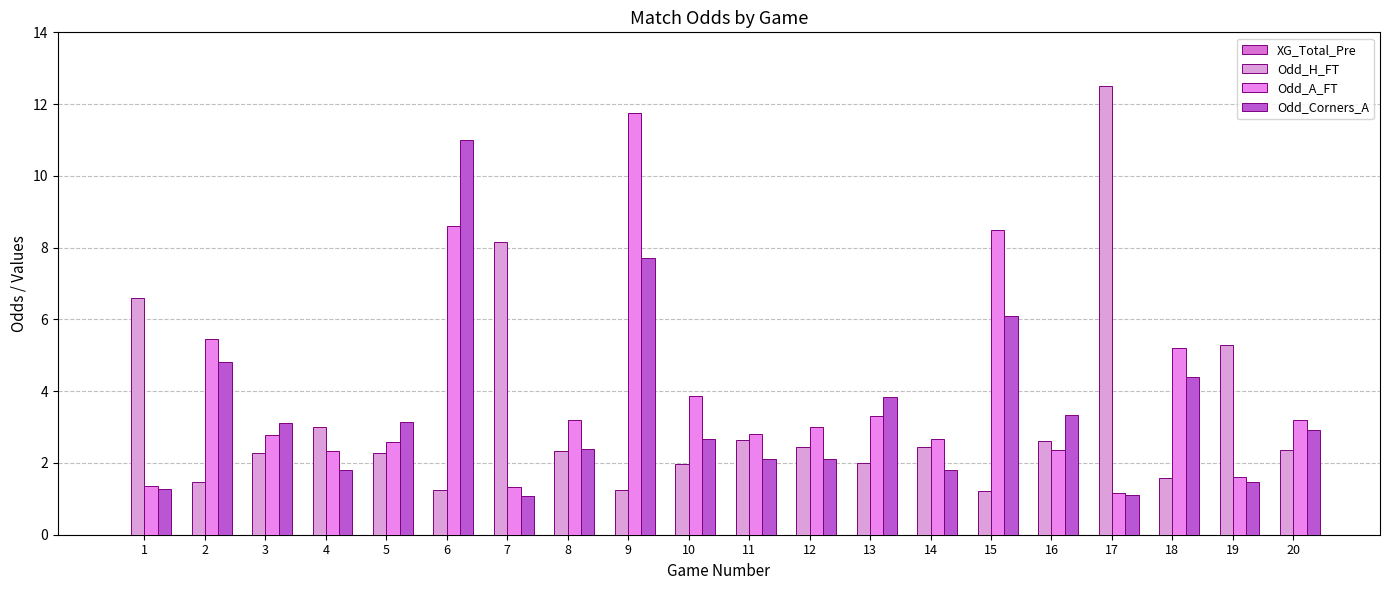

How many categories are shown in the chart?

20